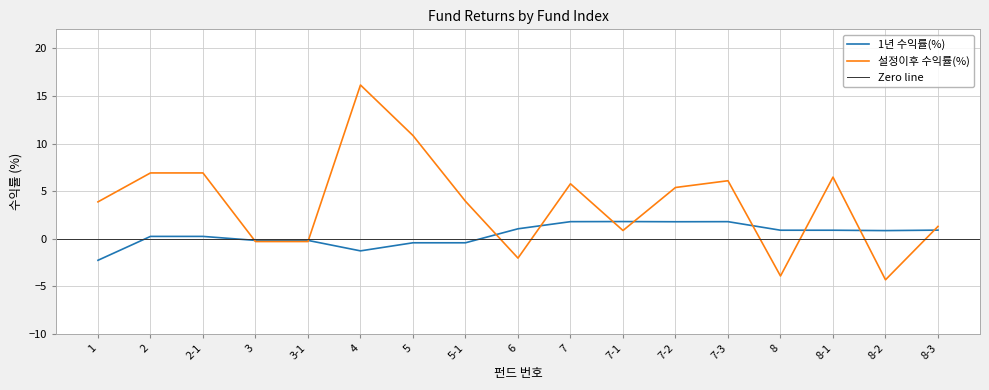

What is the smallest value displayed?

-4.3